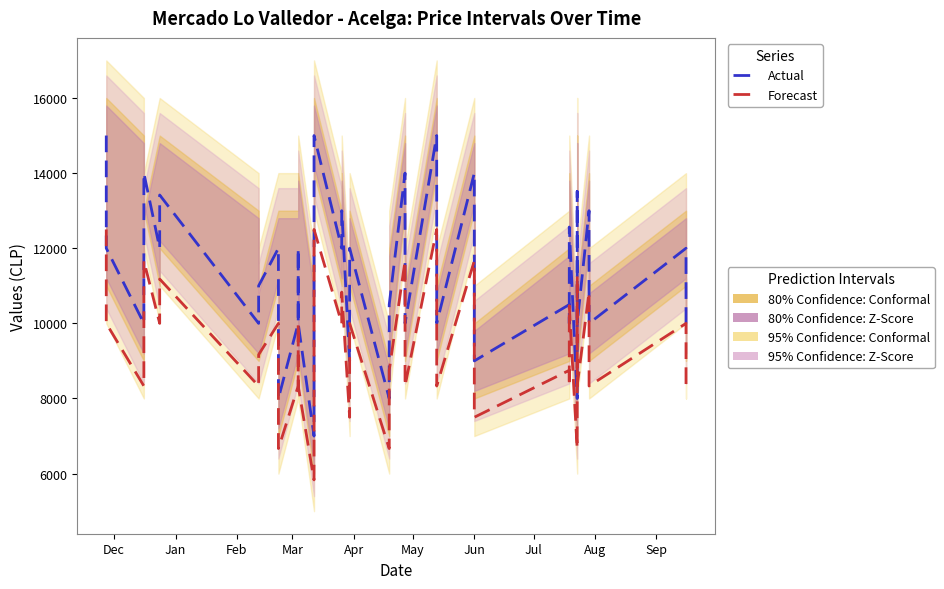

Reading left to right, transcribe all the data shown in this chart.

Actual: 15000.0	12000.0	10000.0	14000.0	12000.0	13417.0	10000.0	11000.0	12000.0	8000.0	10000.0	12000.0	10000.0	7000.0	15000.0	12000.0	13000.0	9000.0	12000.0	8000.0	10500.0	14000.0	10000.0	15000.0	13000.0	10000.0	14000.0	12000.0	9000.0	10500.0	10000.0	12565.0	8000.0	13511.0	10000.0	13000.0	12000.0	10000.0	12000.0	10000.0
Forecast: 12500.0	10000.0	8332.5	11667.5	10000.0	11180.0	8332.5	9167.5	10000.0	6667.5	8332.5	10000.0	8332.5	5832.5	12500.0	10000.0	10832.5	7500.0	10000.0	6667.5	8750.0	11667.5	8332.5	12500.0	10832.5	8332.5	11667.5	10000.0	7500.0	8750.0	8332.5	10470.0	6667.5	11260.0	8332.5	10832.5	10000.0	8332.5	10000.0	8332.5